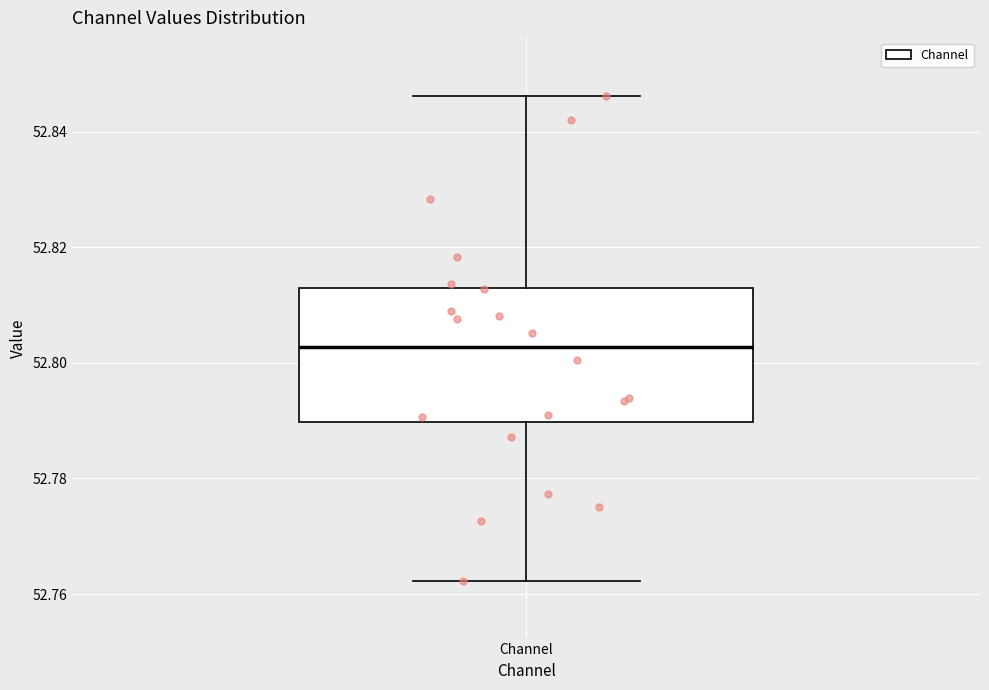

Transcribe this box plot: give where the median line is, the range the box spans, and where the two whiskers end, as read against the y-axis. The values are not printed on the chart, so give them approximately, as read against the axis.

median 52.802, box 52.790 to 52.812, whiskers 52.762 to 52.846